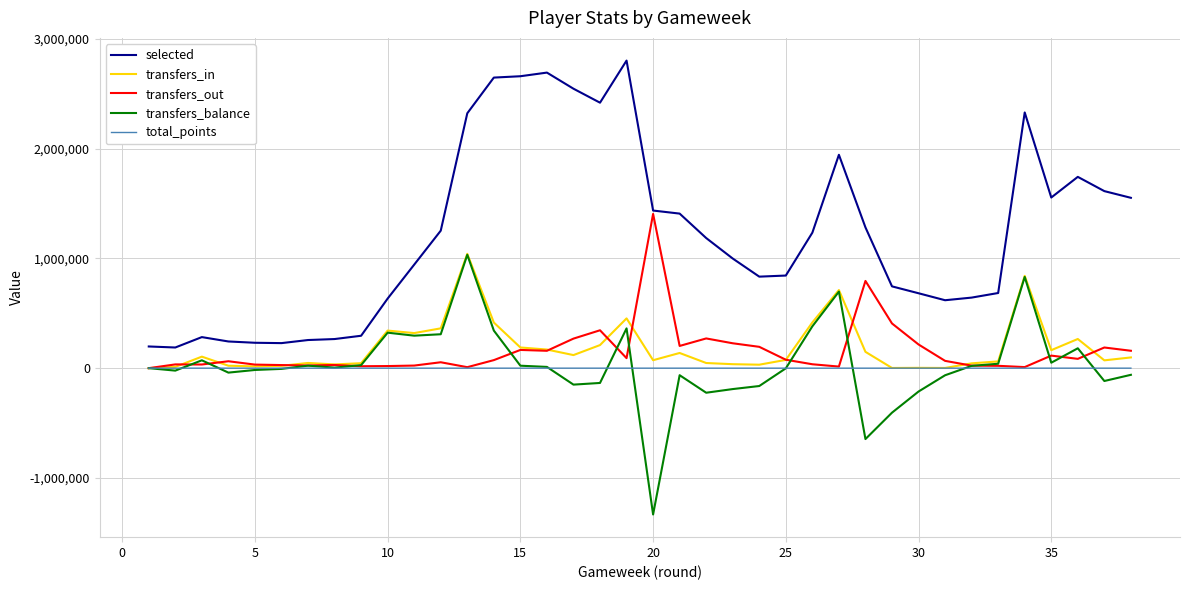

Which series has the widest spread of values?

selected